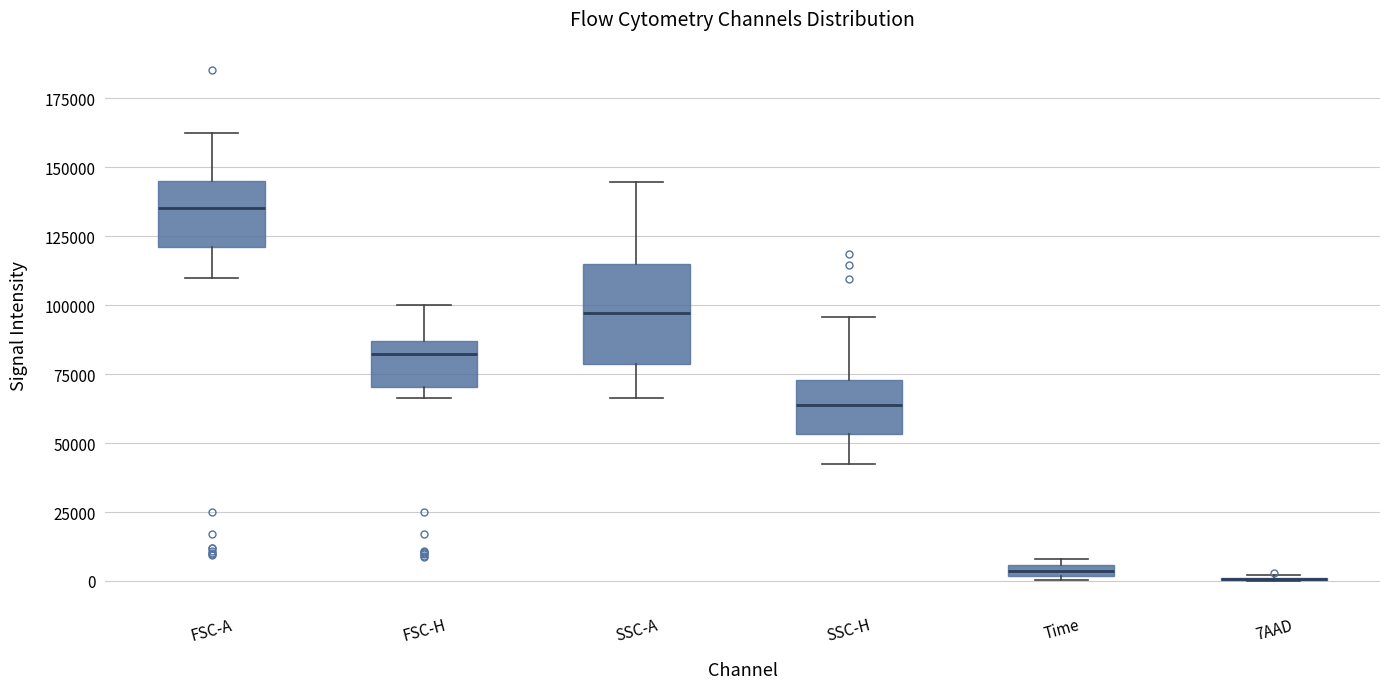

Which box is the tallest, from its lower edge to its upper edge?

SSC-A